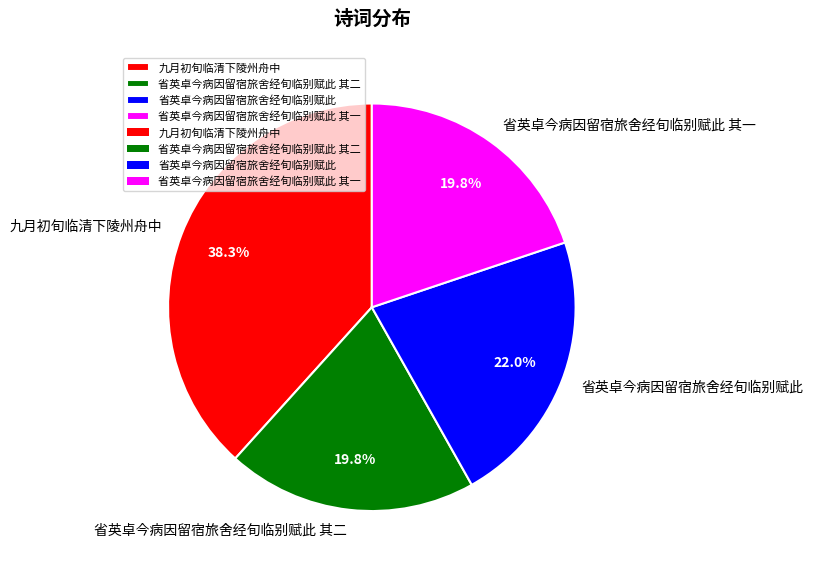

Does 省英卓今病因留宿旅舍经旬临别赋此 represent more than half of the total?

No